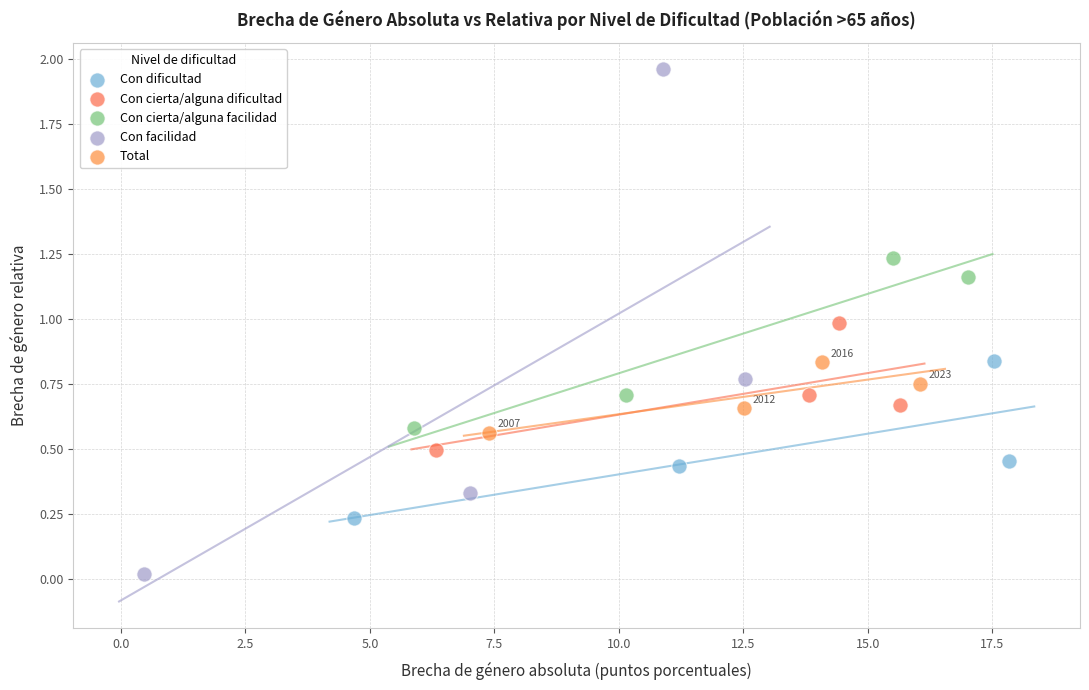

Which series reaches the minimum Y coordinate?

Con facilidad